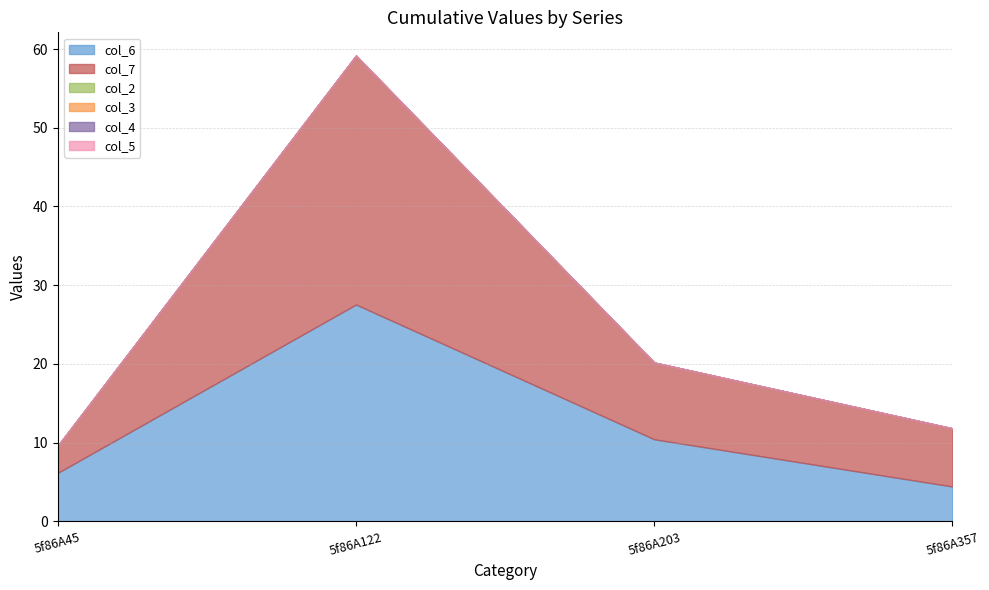

Rank the categories by col_4 value from highest to lowest.

5f86A45, 5f86A122, 5f86A203, 5f86A357